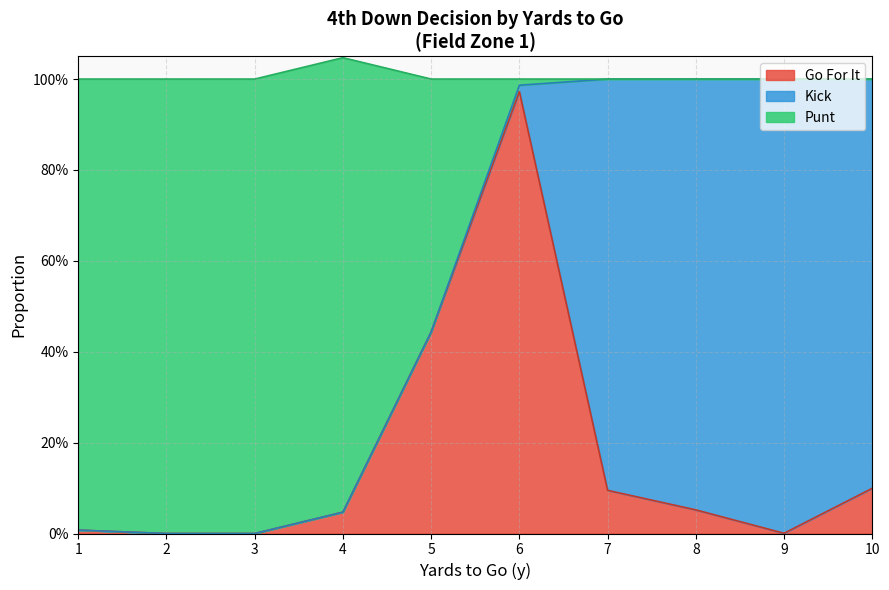

What is the total value across all series at 1?

1.0